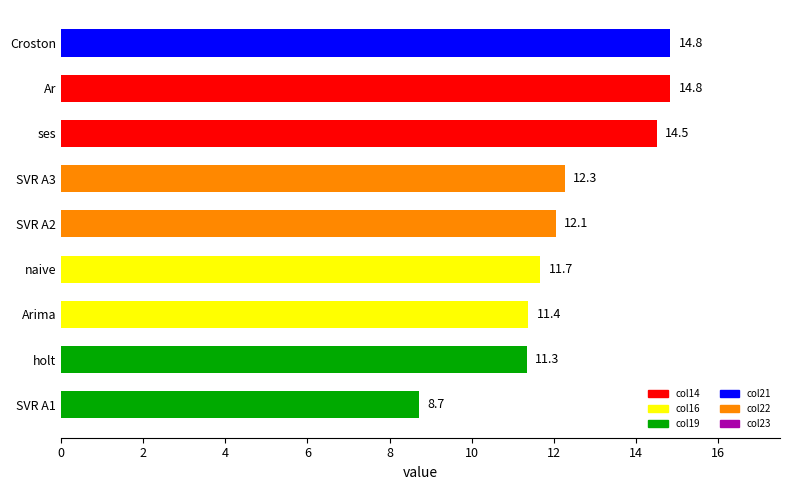

The chart shows a value of 8.7 at SVR A1. True or false?

True